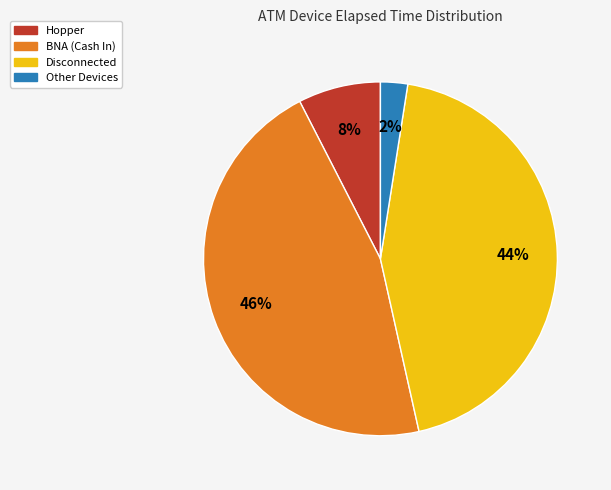

Is there any slice that represents more than half of the pie?

No